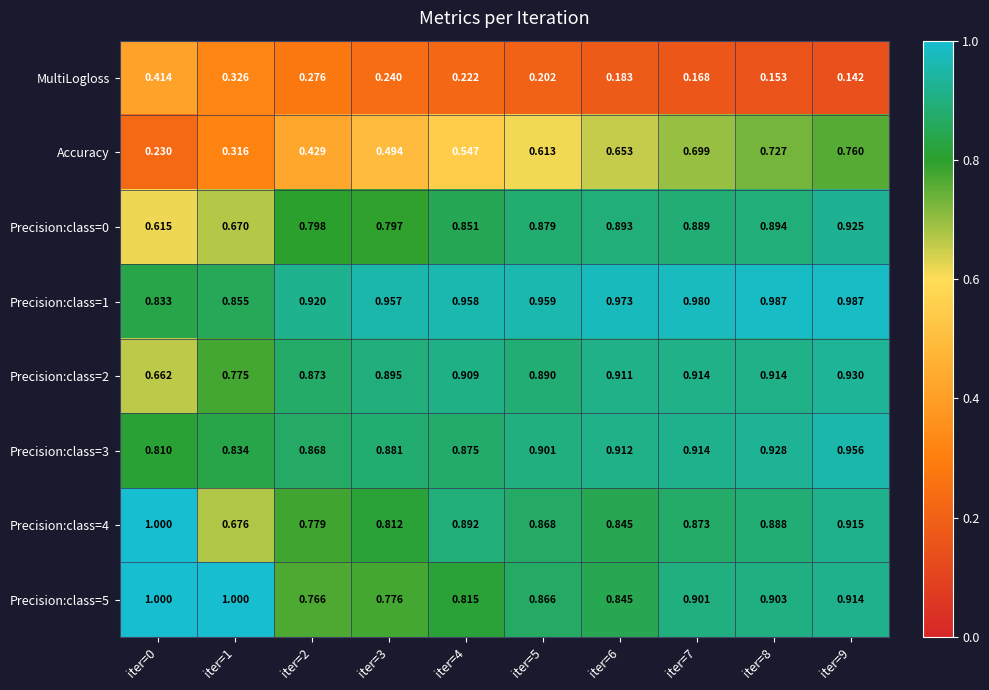

Which series has the largest range (max minus min)?

Accuracy